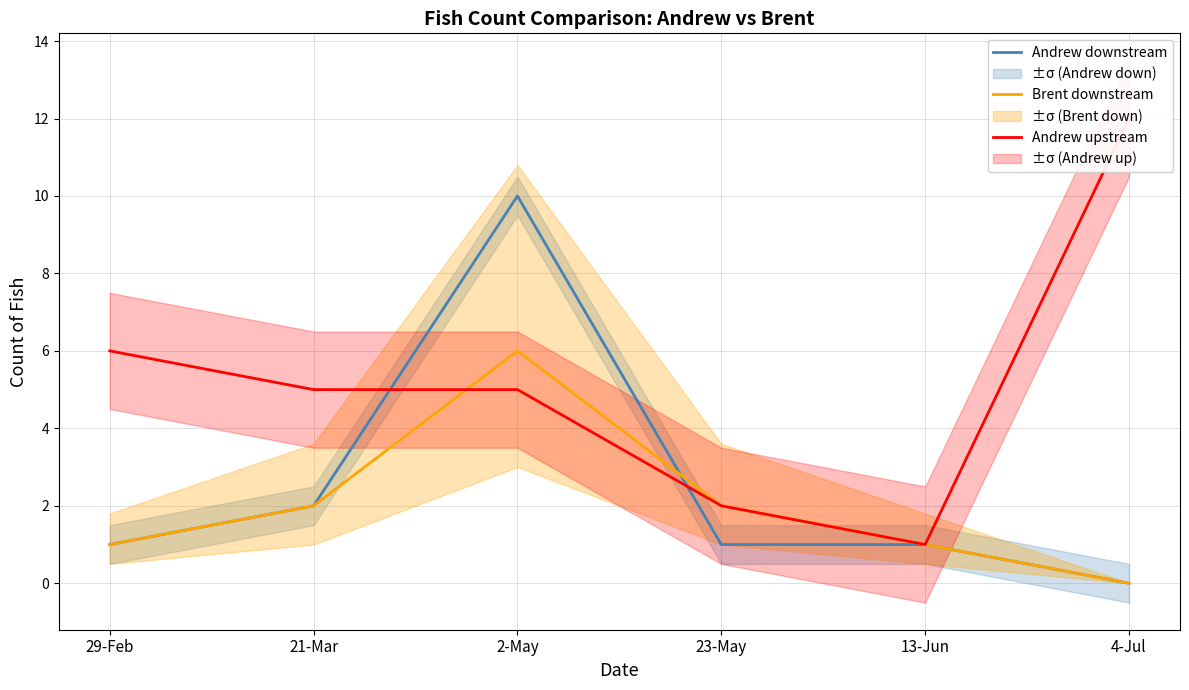

Between 2-May and 23-May, which is larger?

2-May